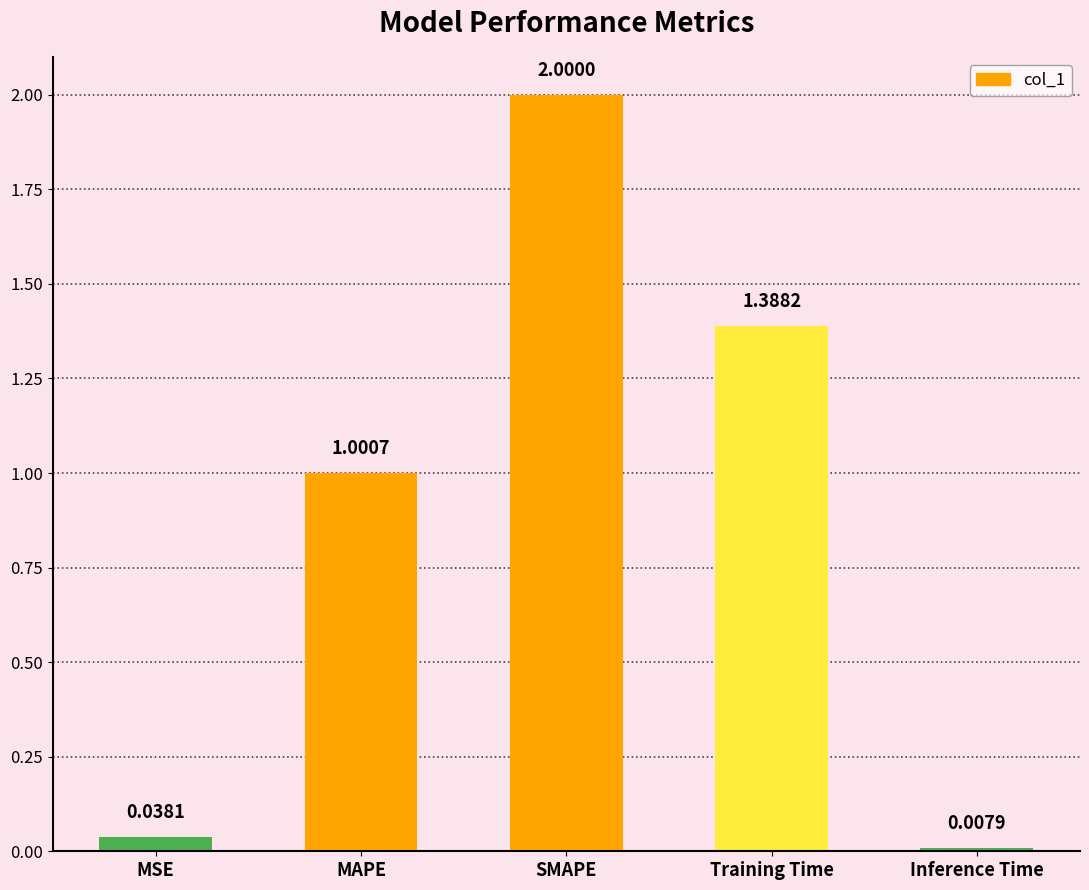

What is the label of the 4th bar from the right?

MAPE